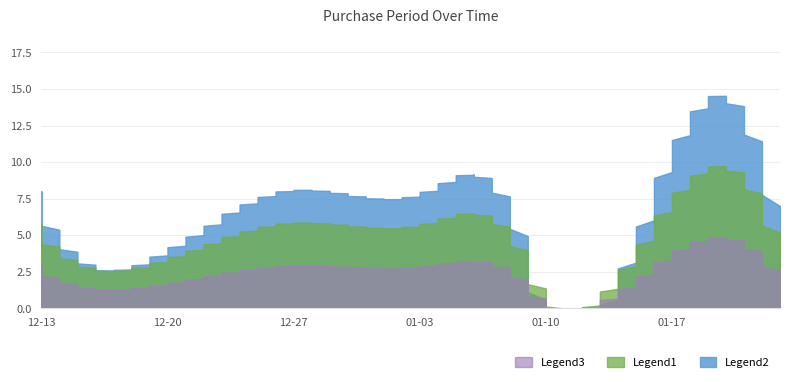

The value at 2016-12-19 is 3. True or false?

True